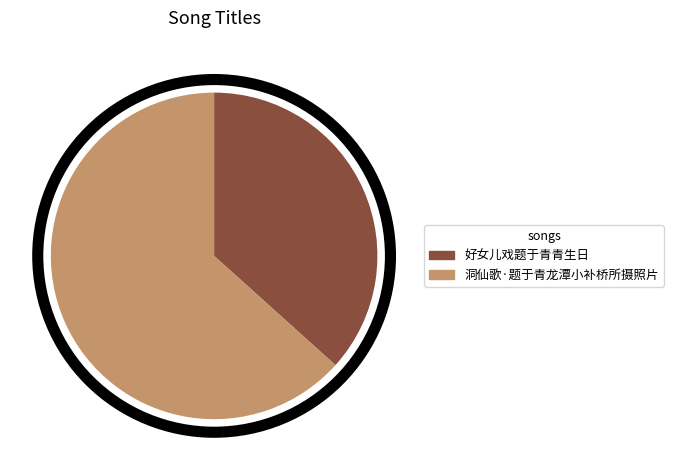

The 好女儿戏题于青青生日 slice represents 30% of the pie. True or false?

False